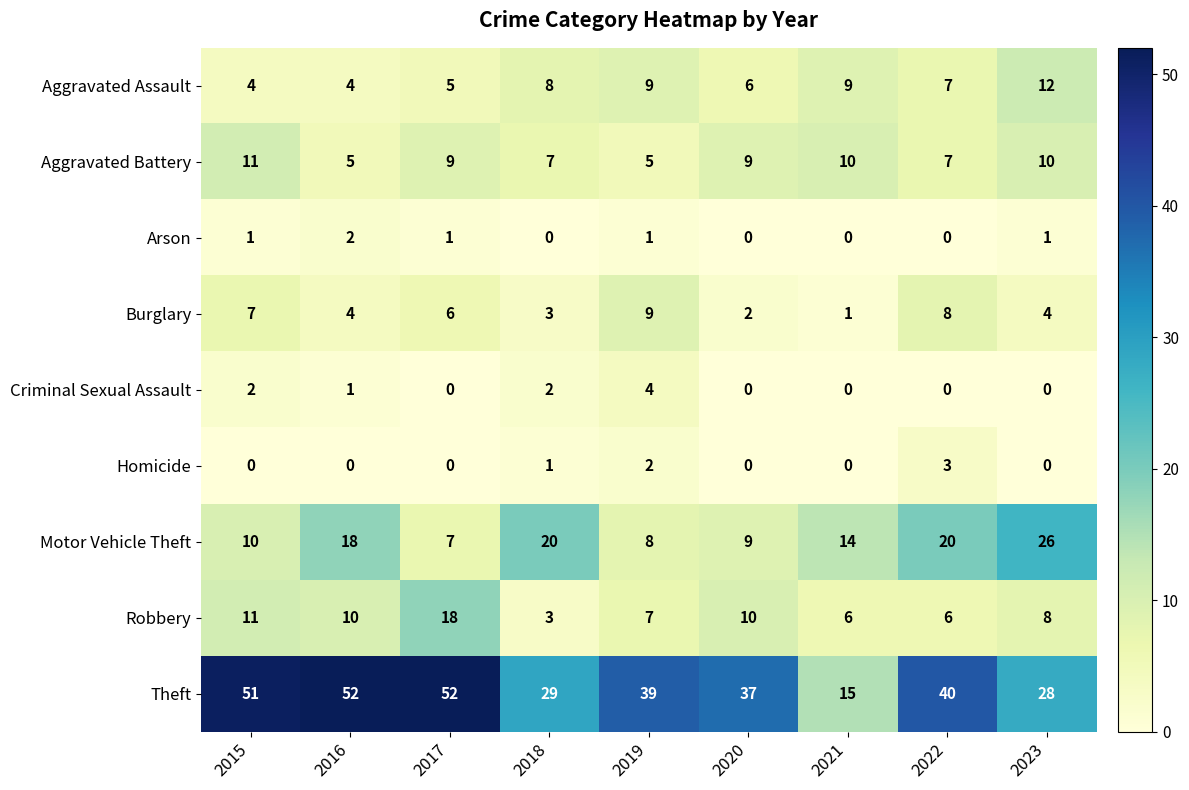

What is the lowest value of the Theft series?

15